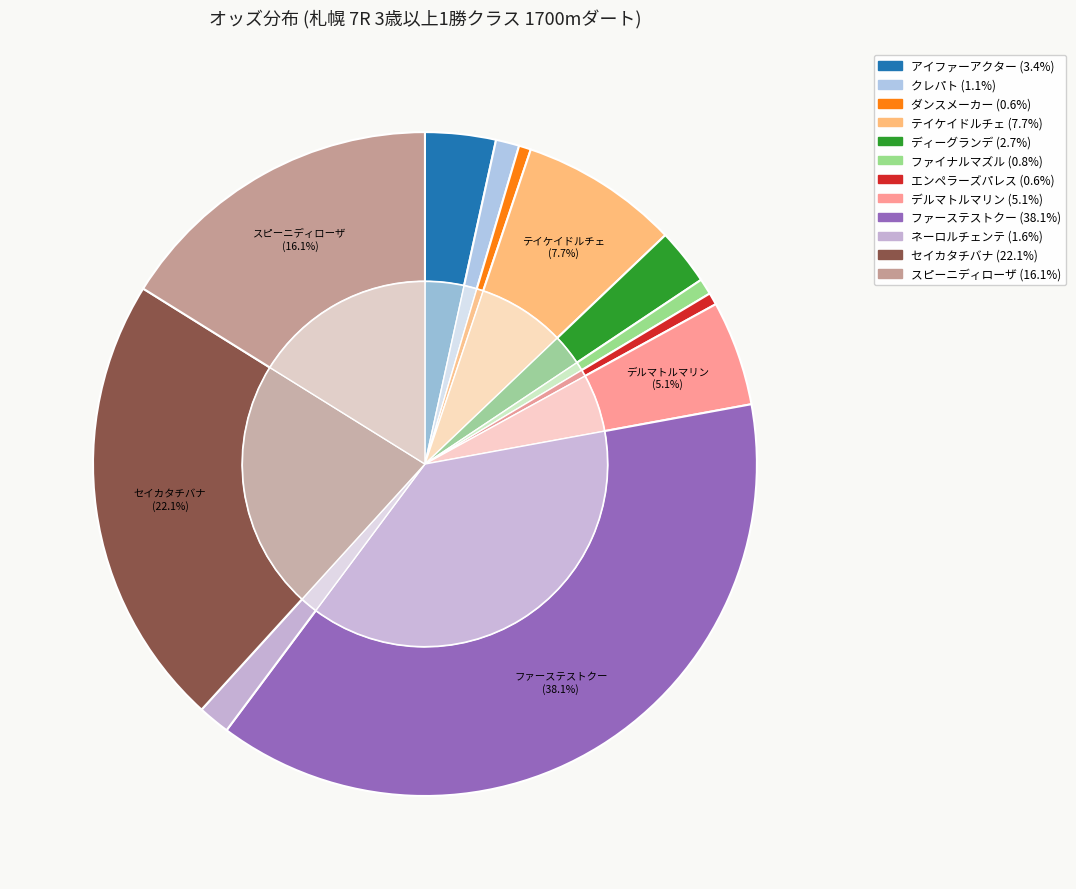

Is セイカタチバナ the majority of the pie?

No